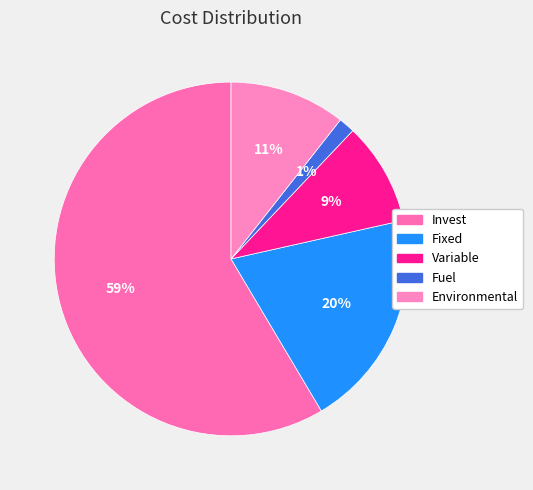

Does any single category account for the majority?

Yes